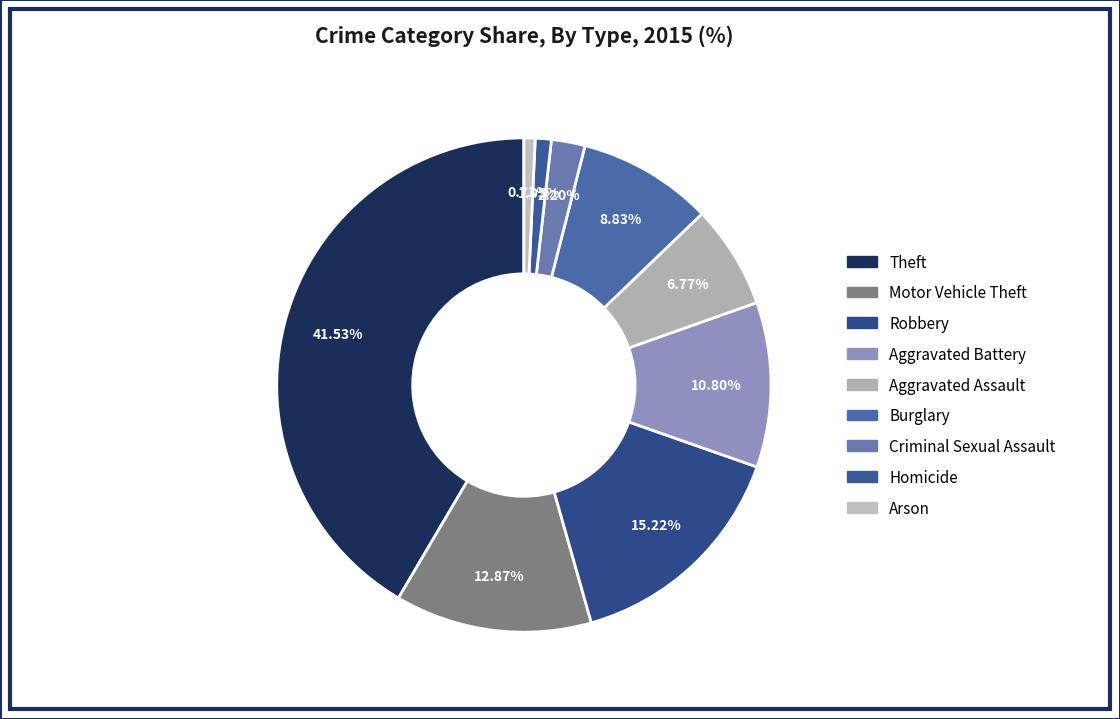

Rank the categories by value from highest to lowest.

Theft, Robbery, Motor Vehicle Theft, Aggravated Battery, Burglary, Aggravated Assault, Criminal Sexual Assault, Homicide, Arson